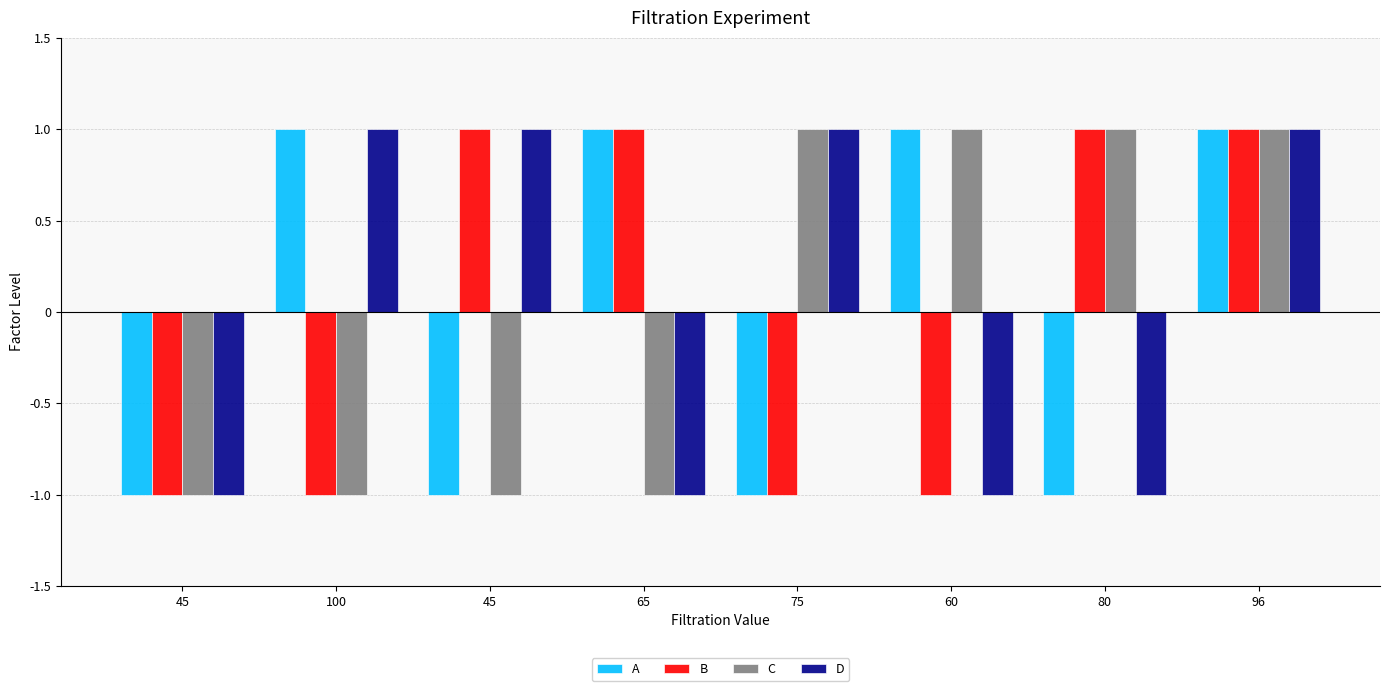

Reading left to right, what are all the values shown in this chart?

A: -1	1	-1	1	-1	1	-1	1
B: -1	-1	1	1	-1	-1	1	1
C: -1	-1	-1	-1	1	1	1	1
D: -1	1	1	-1	1	-1	-1	1